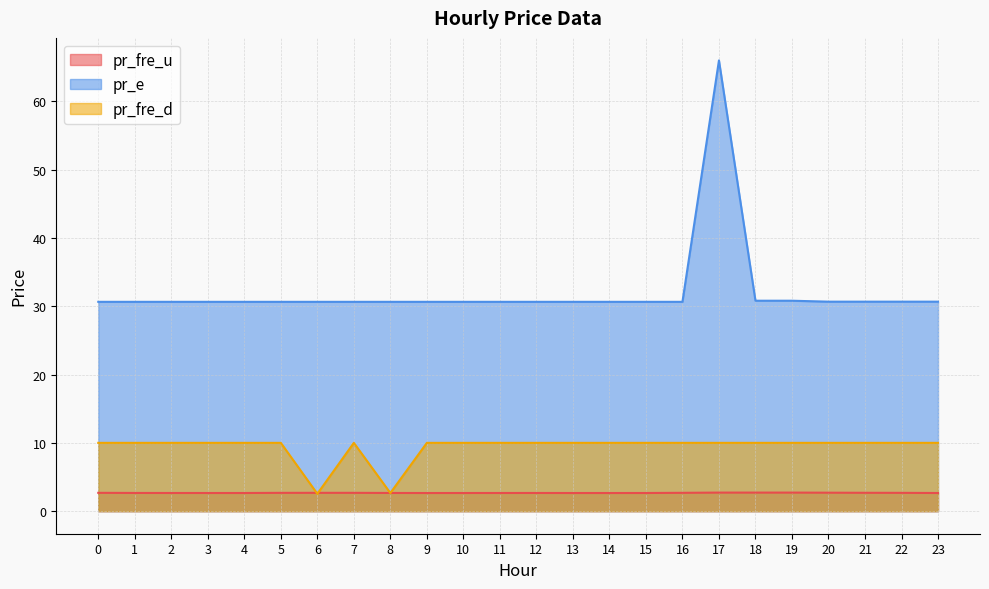

Does the chart display data point markers on the line(s)?

No